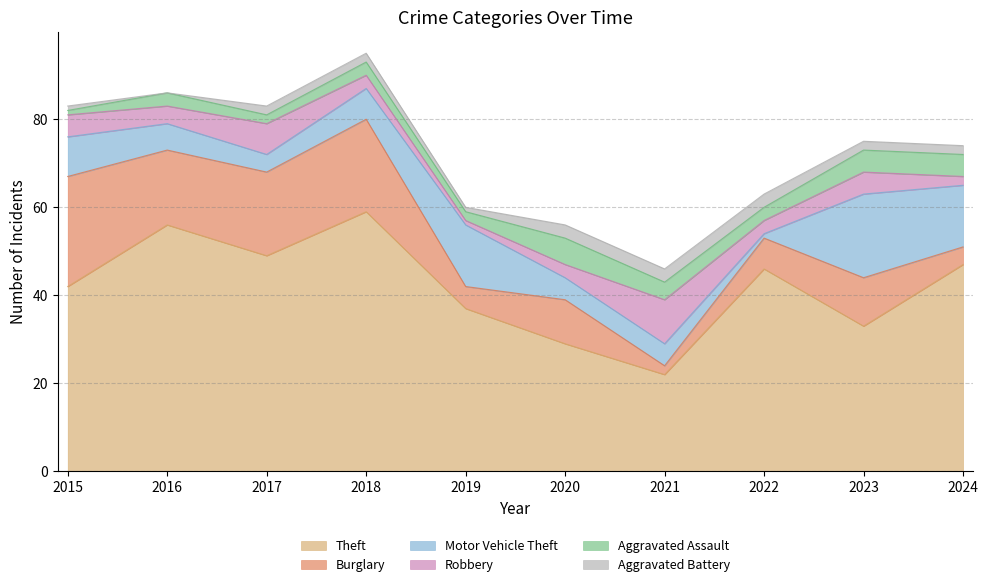

What are all the series names shown in the legend?

Theft, Burglary, Motor Vehicle Theft, Robbery, Aggravated Assault, Aggravated Battery